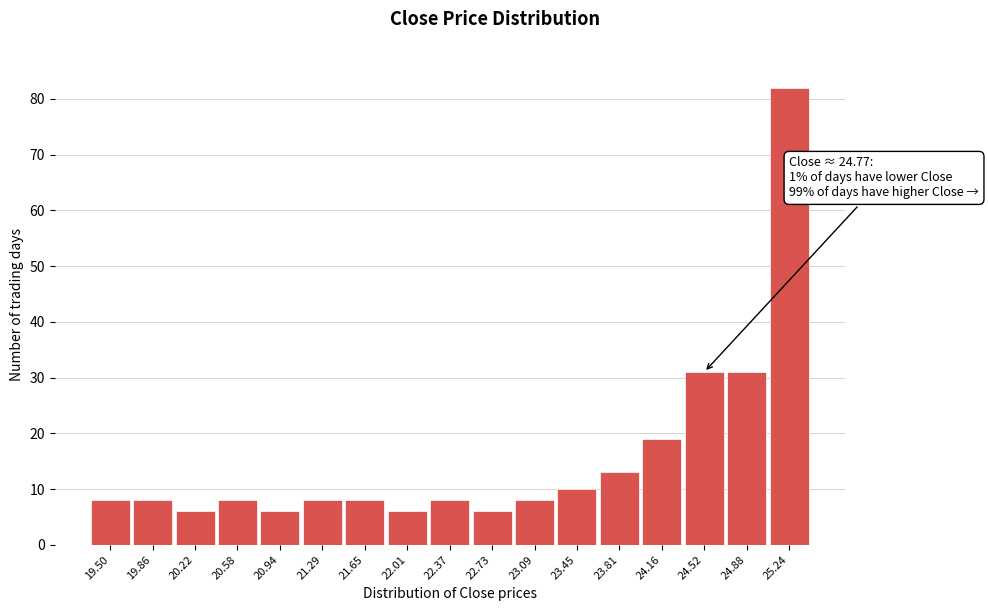

Reading left to right, list all the values displayed in this chart.

19.50=8	19.86=8	20.22=6	20.58=8	20.94=6	21.29=8	21.65=8	22.01=6	22.37=8	22.73=6	23.09=8	23.45=10	23.81=13	24.16=19	24.52=31	24.88=31	25.24=82